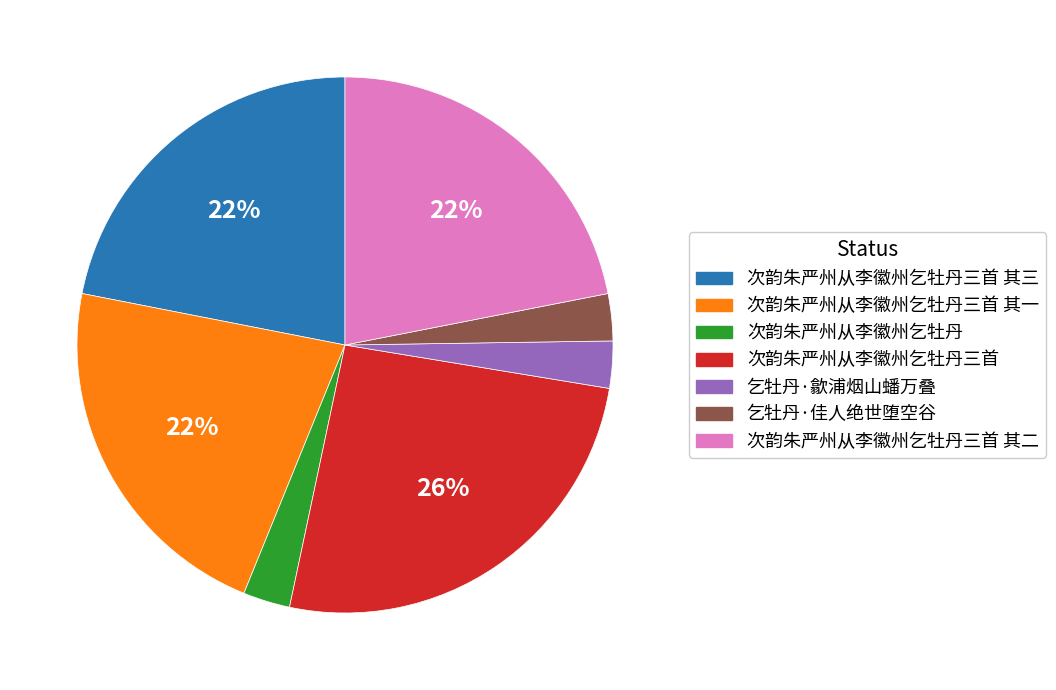

Which has a higher value, 乞牡丹·佳人绝世堕空谷 or 次韵朱严州从李徽州乞牡丹三首 其二?

次韵朱严州从李徽州乞牡丹三首 其二